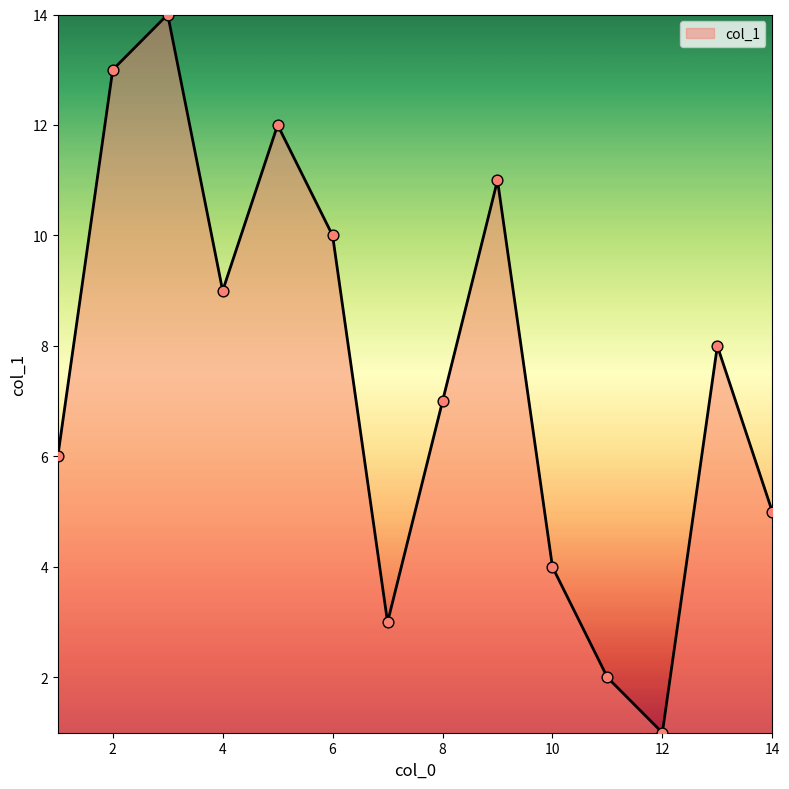

What is the difference between the maximum and minimum values?

13